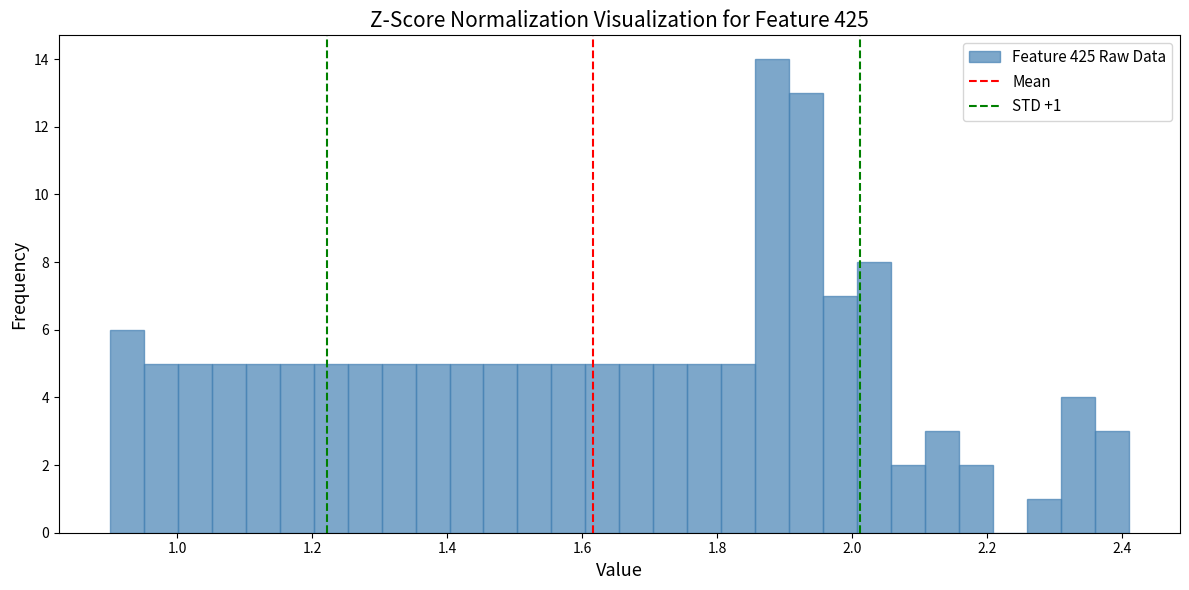

Around what value on the x-axis is the tallest bar? Give the approximate position of its centre, as read against the axis.

1.88